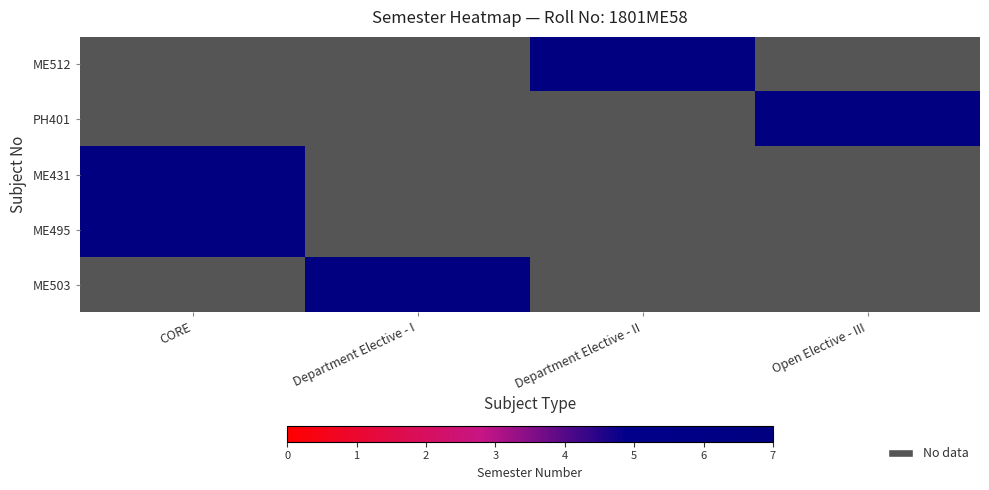

Count the number of categories in the chart.

4